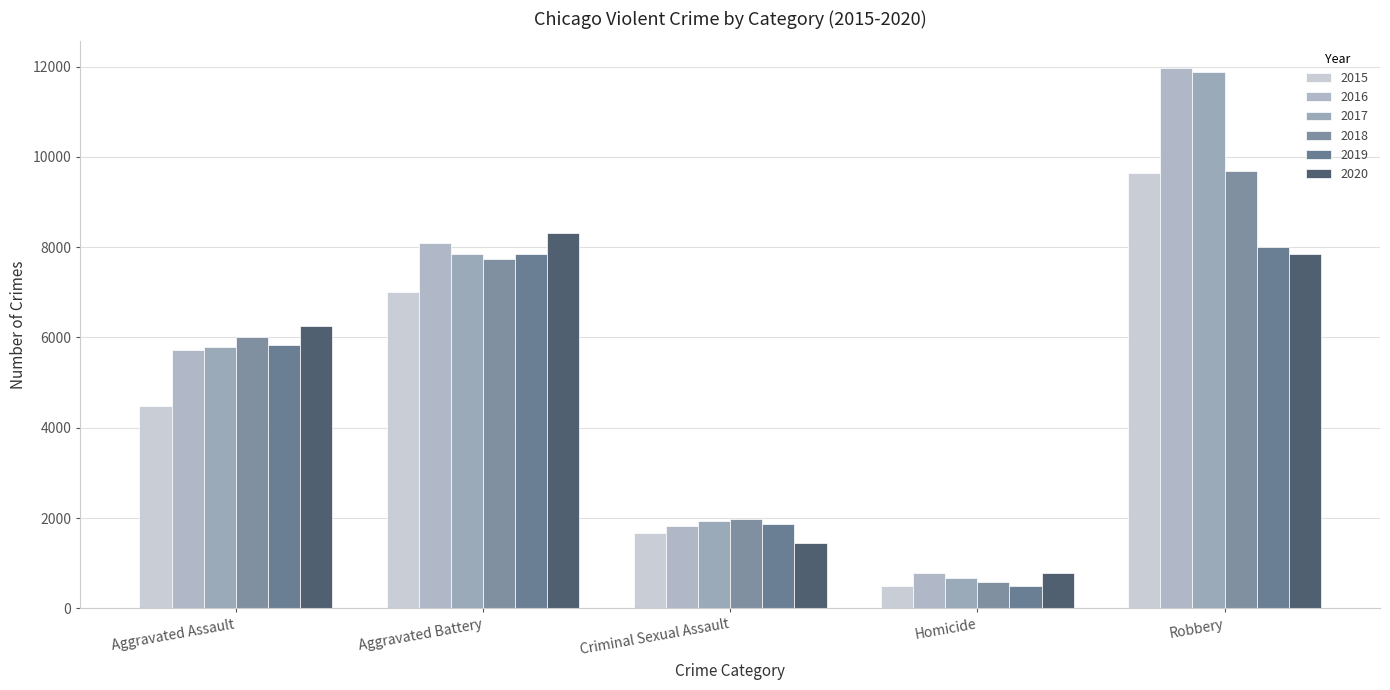

What is the sum of all 2017 values?

28137